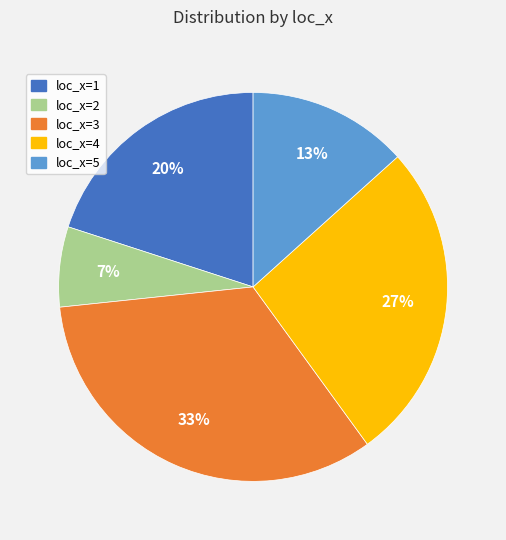

To the nearest percent, what is the average slice percentage?

20%